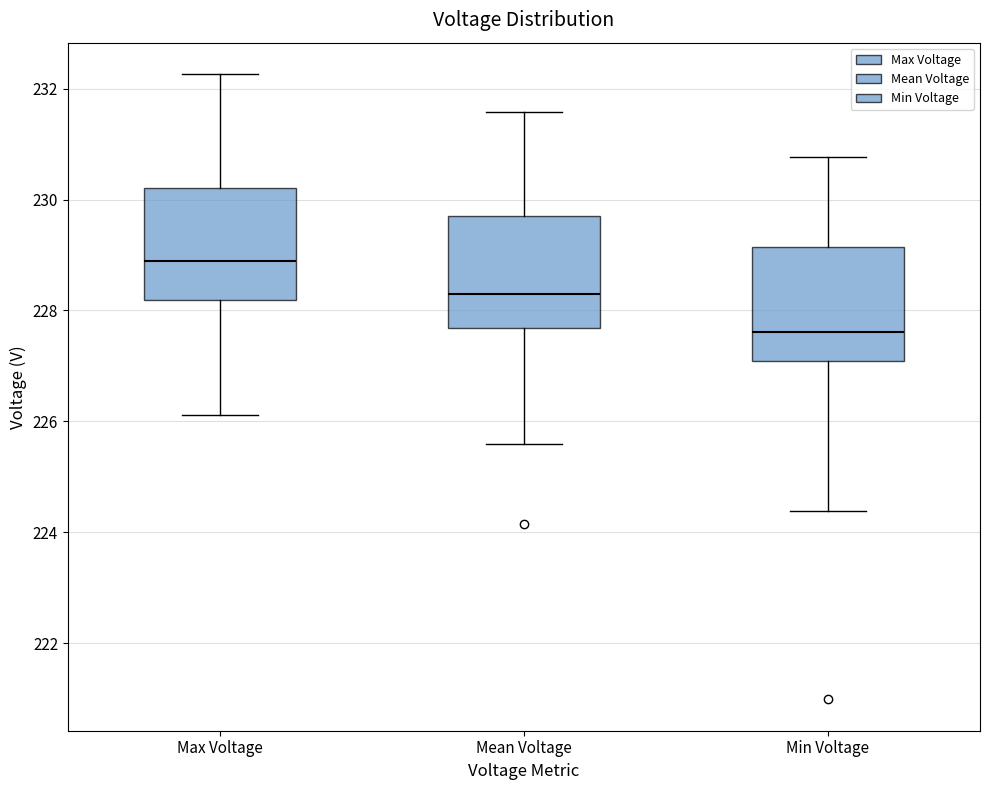

Which box's median line is the lowest?

Min Voltage